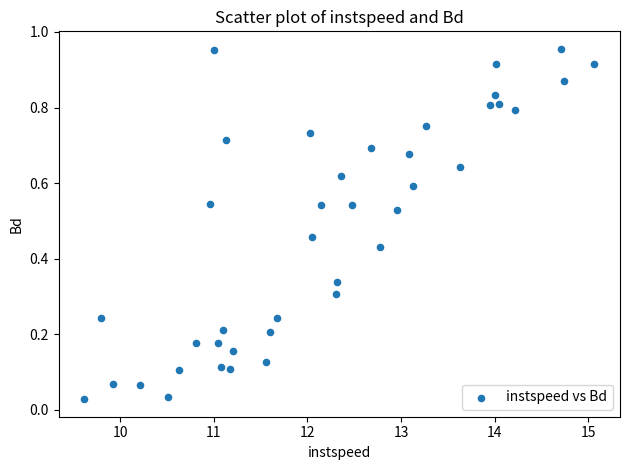

What is the range of X values (max minus min)?

5.5